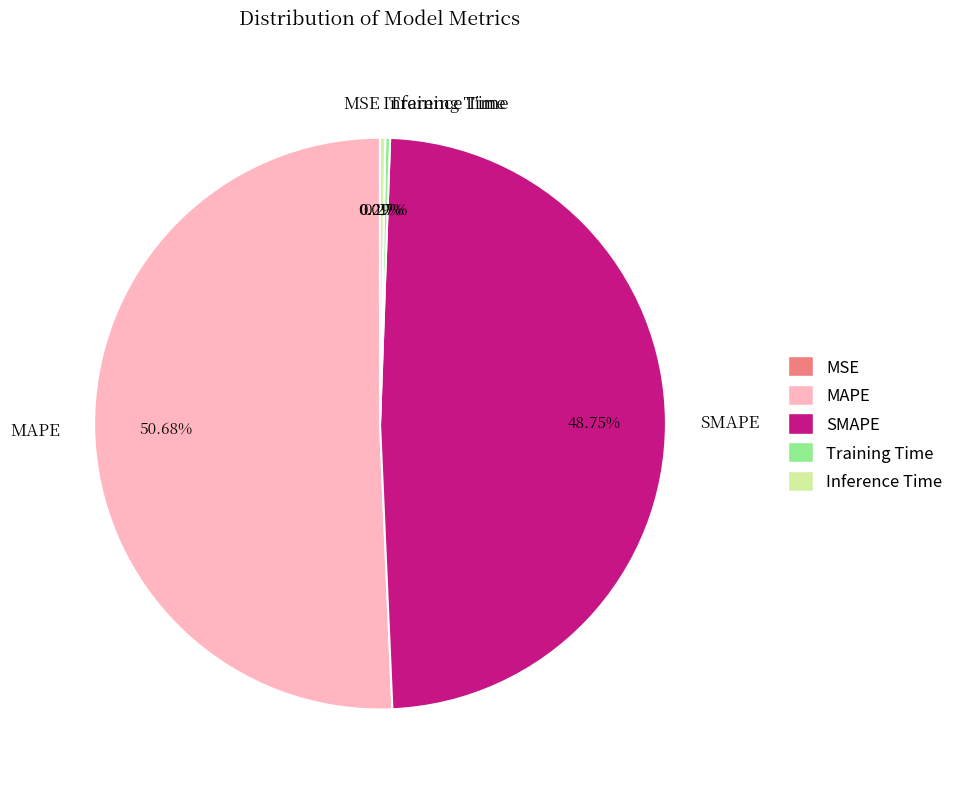

Between MAPE and Inference Time, which is larger?

MAPE